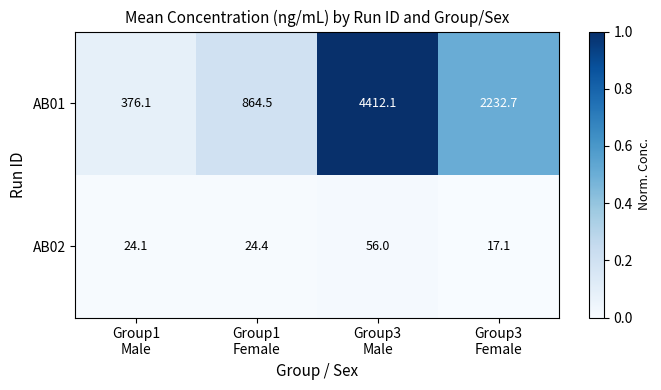

List the series in order of their peak value, highest first.

AB01, AB02